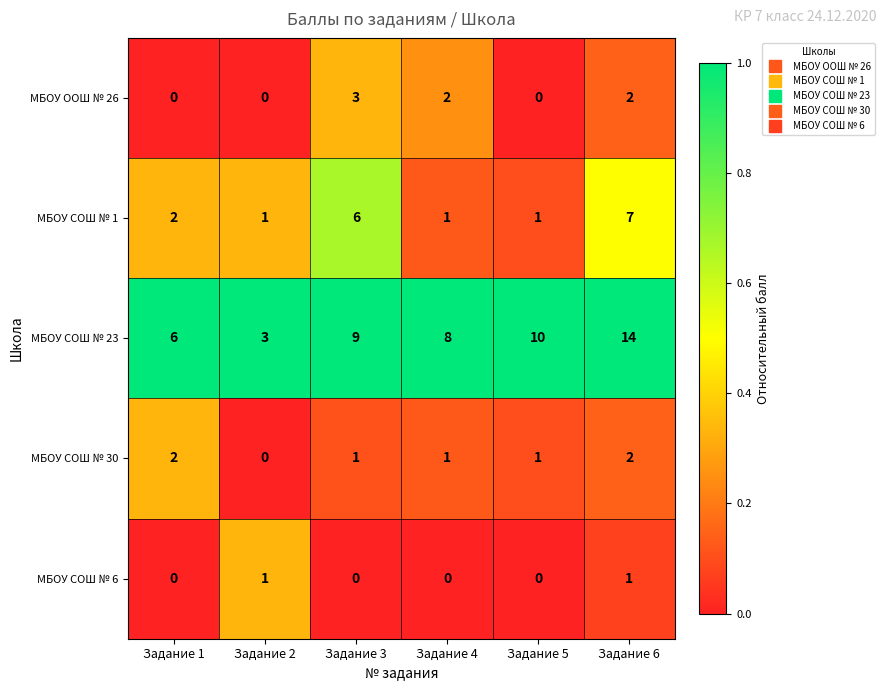

How many values in the МБОУ СОШ № 1 series are below 2?

3